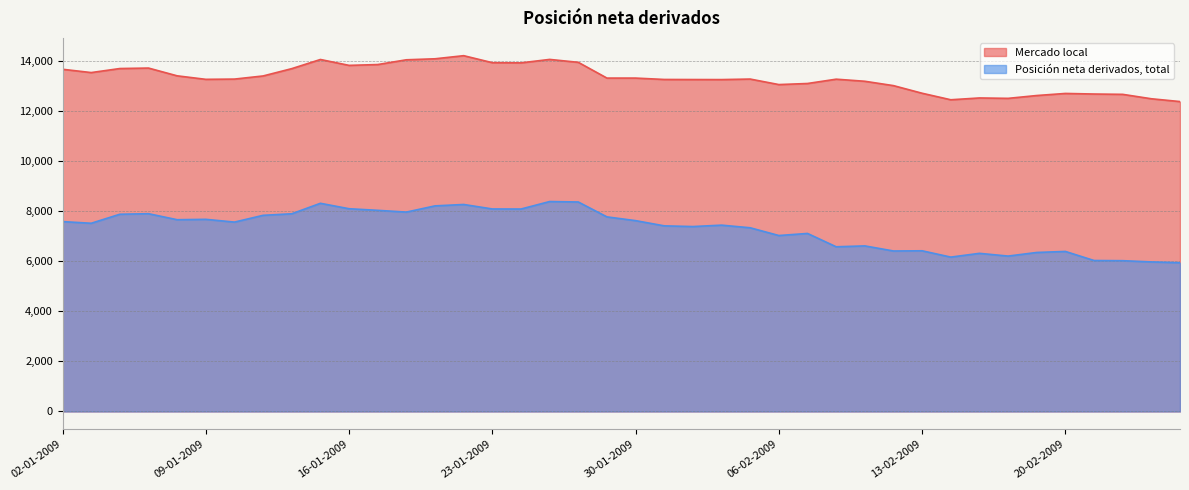

Where is the first local maximum for Mercado local?

07-01-2009